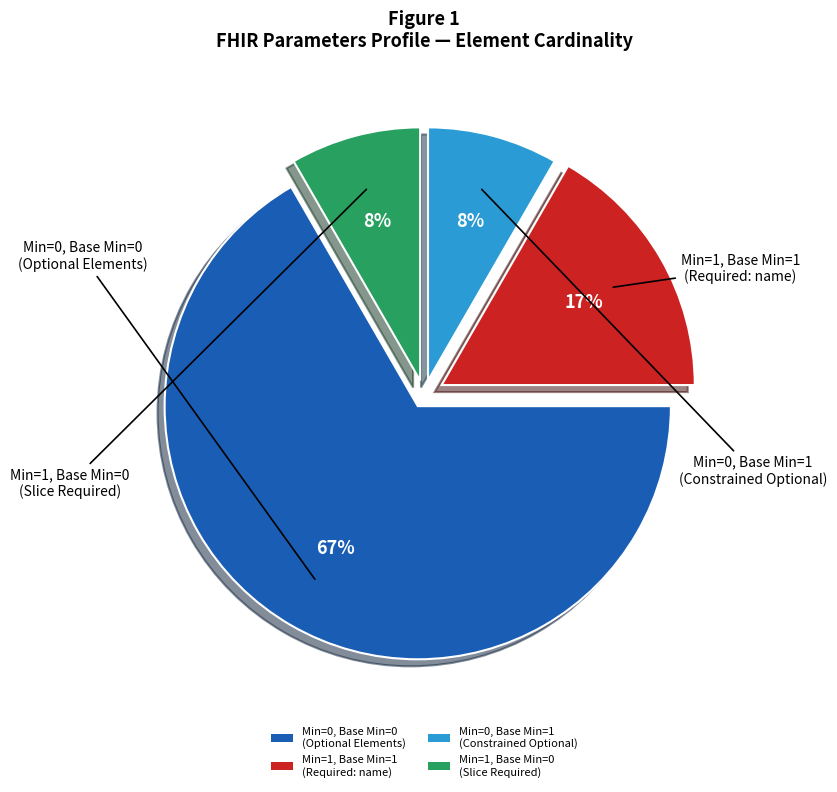

Between Min=0, Base Min=0 (Optional Elements) and Min=0, Base Min=1 (Constrained Optional), which is larger?

Min=0, Base Min=0 (Optional Elements)